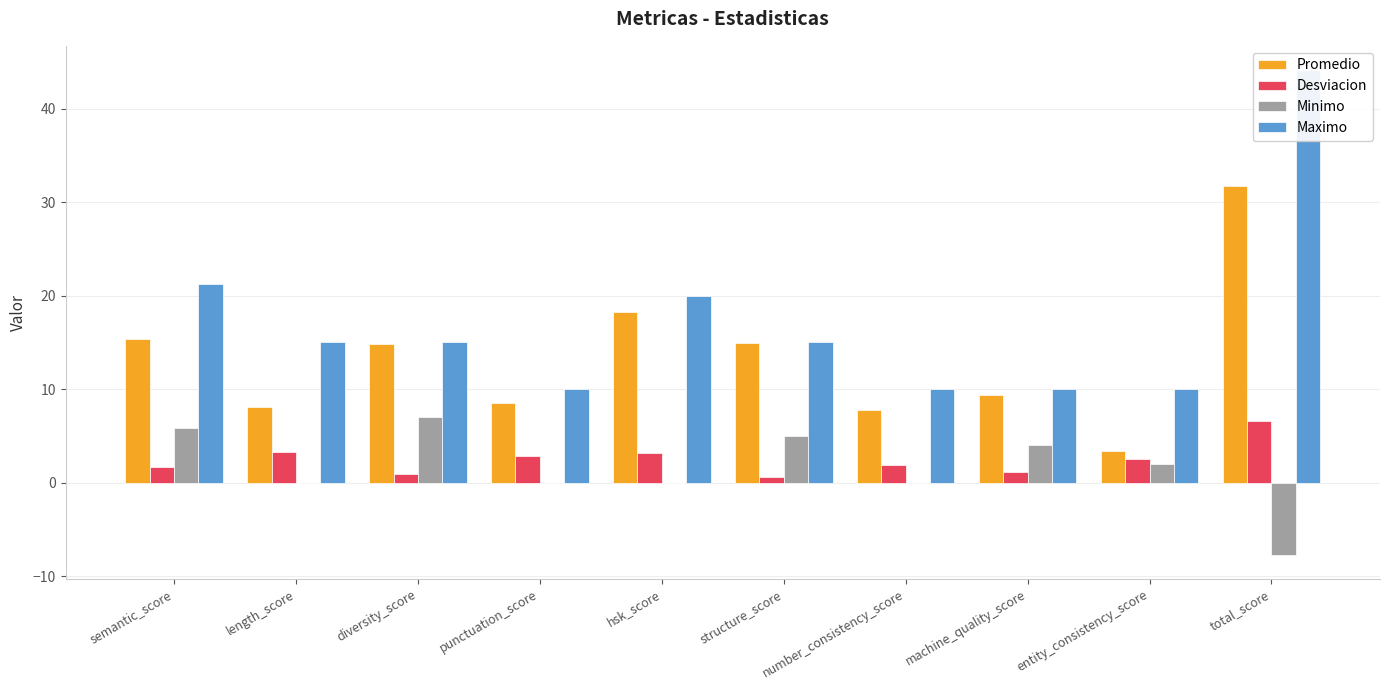

What is the highest value of the Maximo series?

44.1